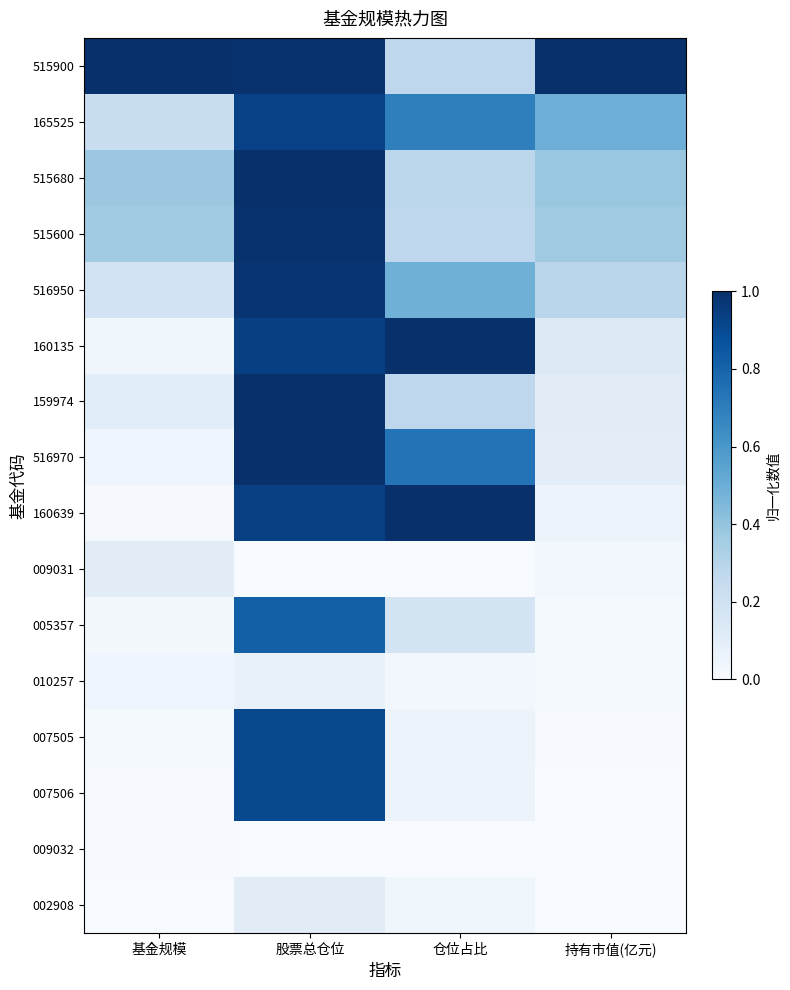

How many categories are shown in the chart?

4